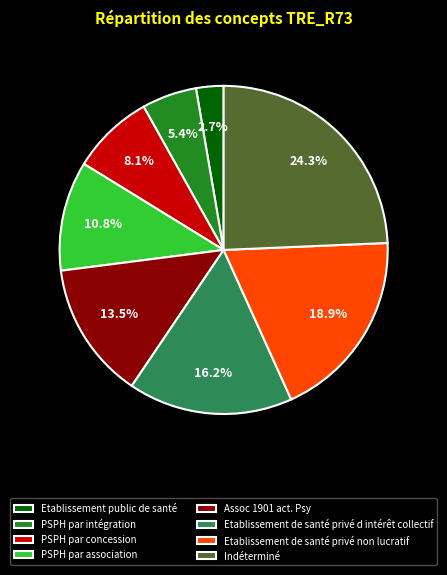

The PSPH par intégration slice represents 1% of the pie. True or false?

False